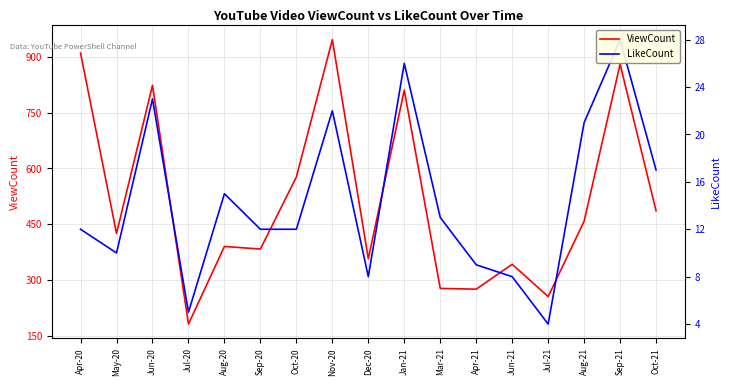

At which label does ViewCount first exceed 425?

Apr-20